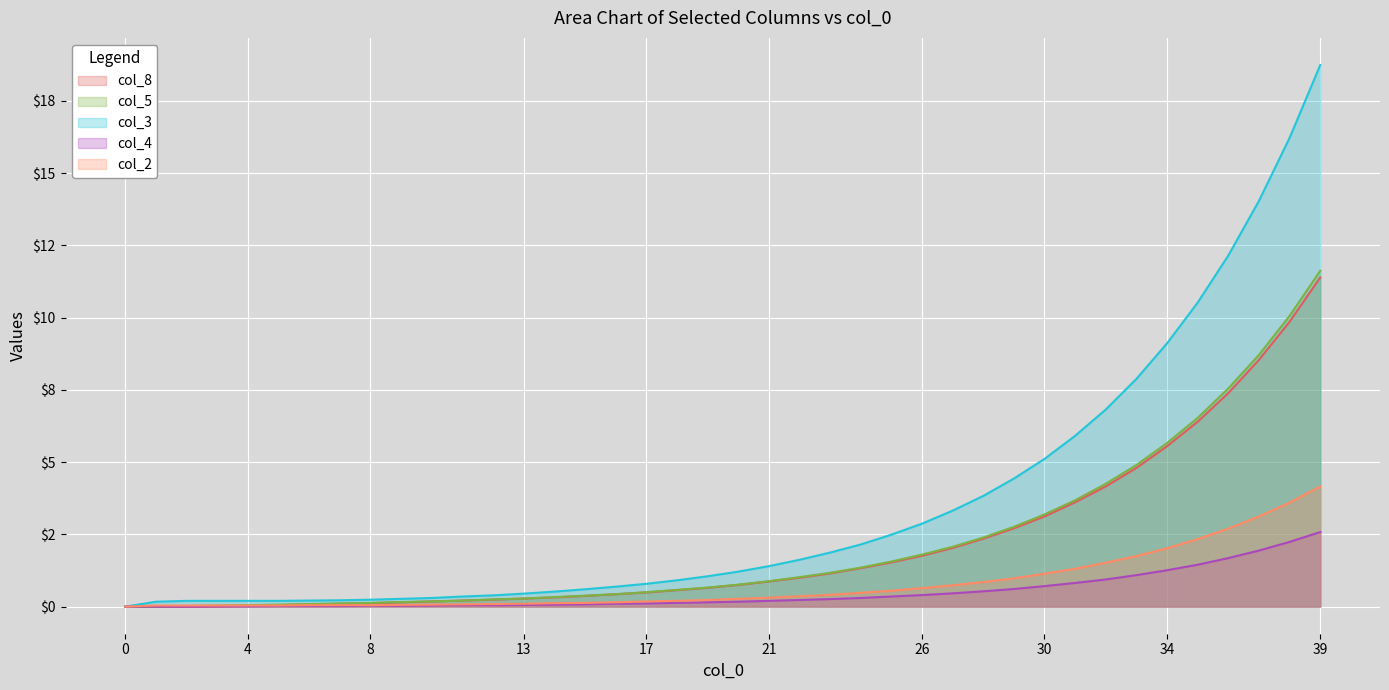

What is the sum of the col_5 values at 30 and 1?

3.2